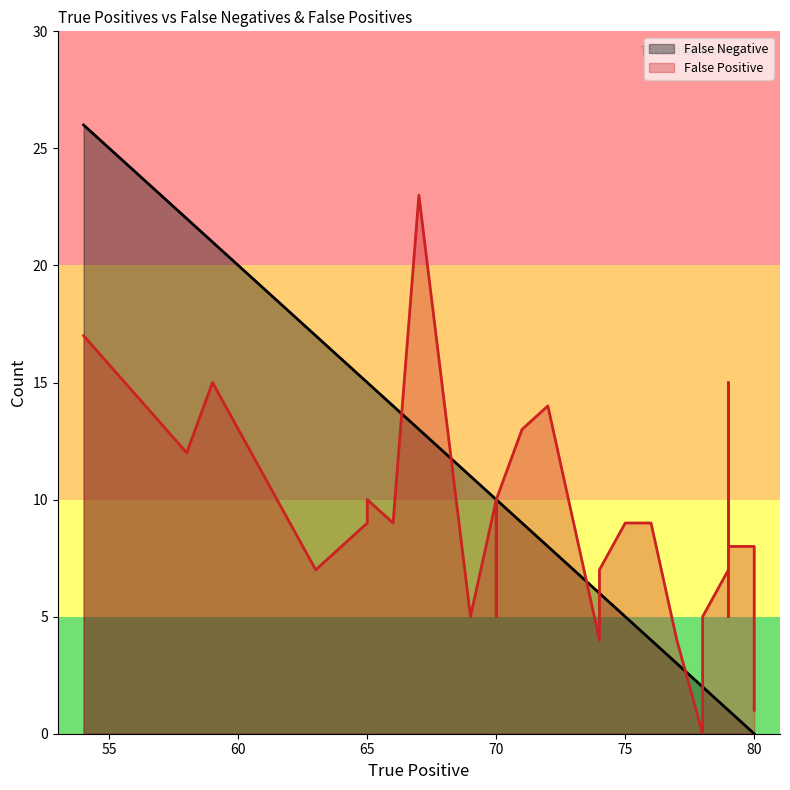

Which has a higher value, 59 or 80?

59